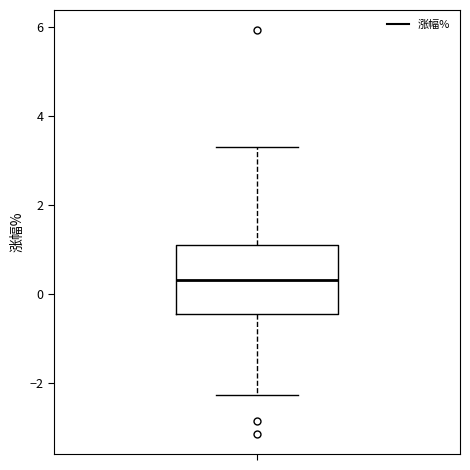

Read this box plot against the y-axis: the position of the median line, the range covered by the box, and the ends of both whiskers. The values are not printed on the chart, so give them approximately, as read against the axis.

median 0.4, box -0.4 to 1.2, whiskers -2.2 to 3.4